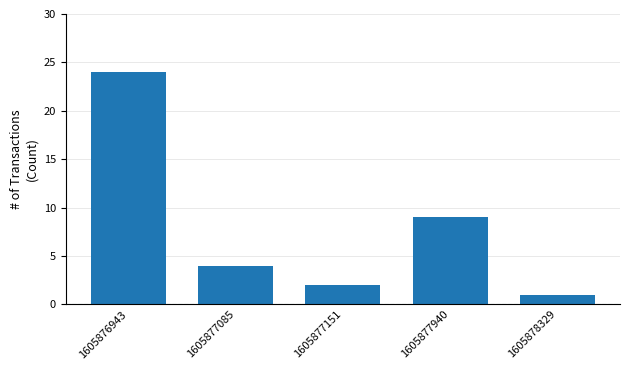

True or false: the data shows 7 at 1605876943.

False